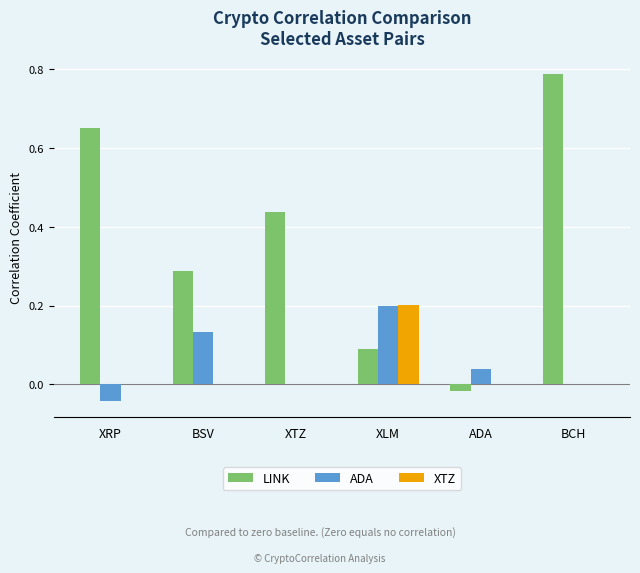

Which series changed the most between XRP and BSV?

LINK